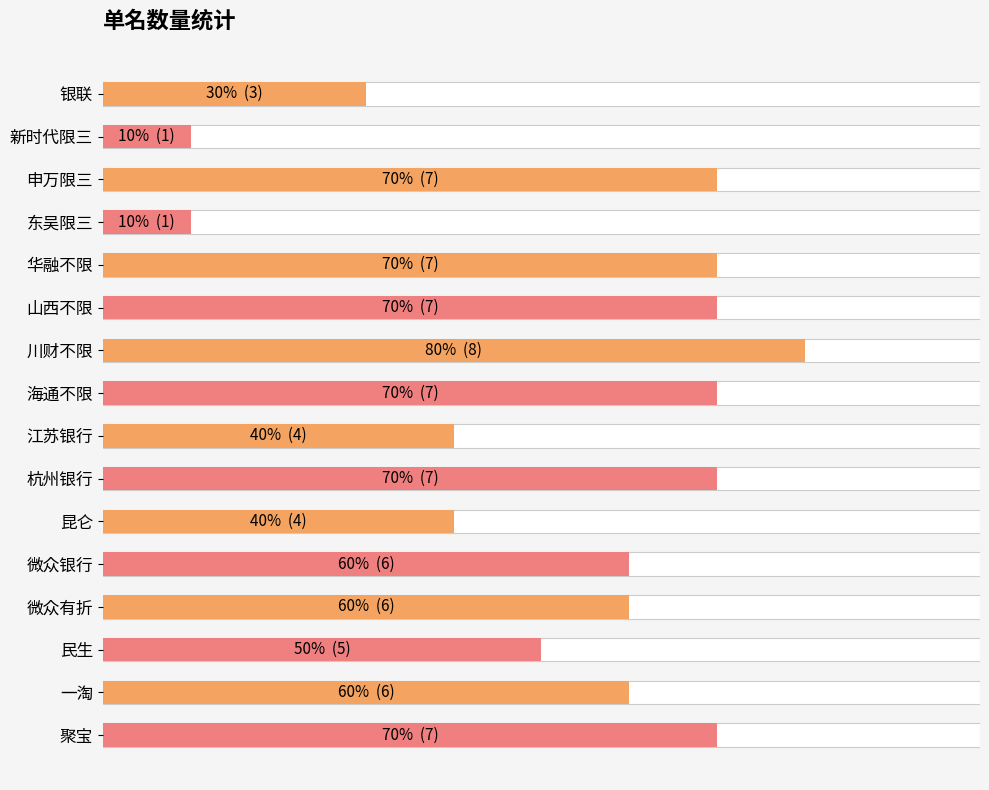

What is the sum of all values?

86